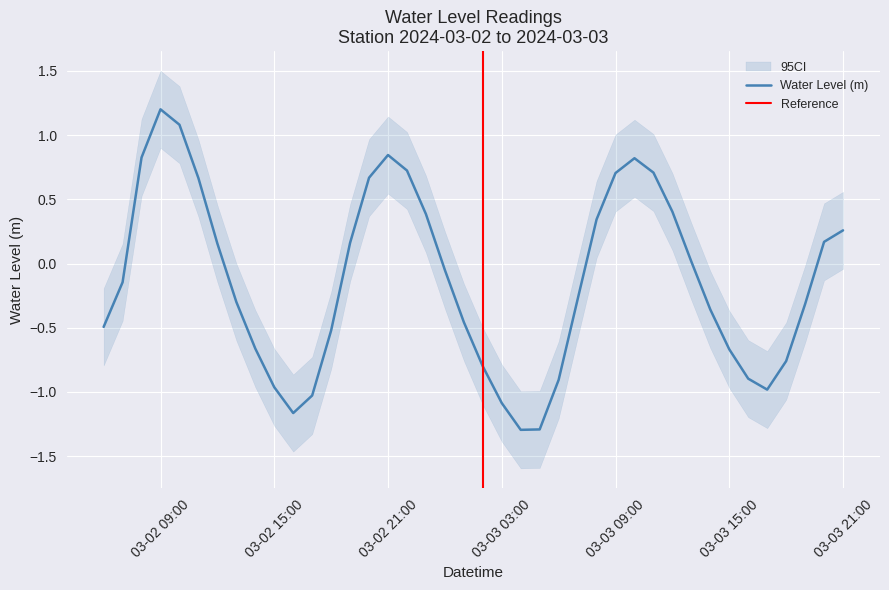

What is the lowest value of the Water Level (m) series?

-1.3